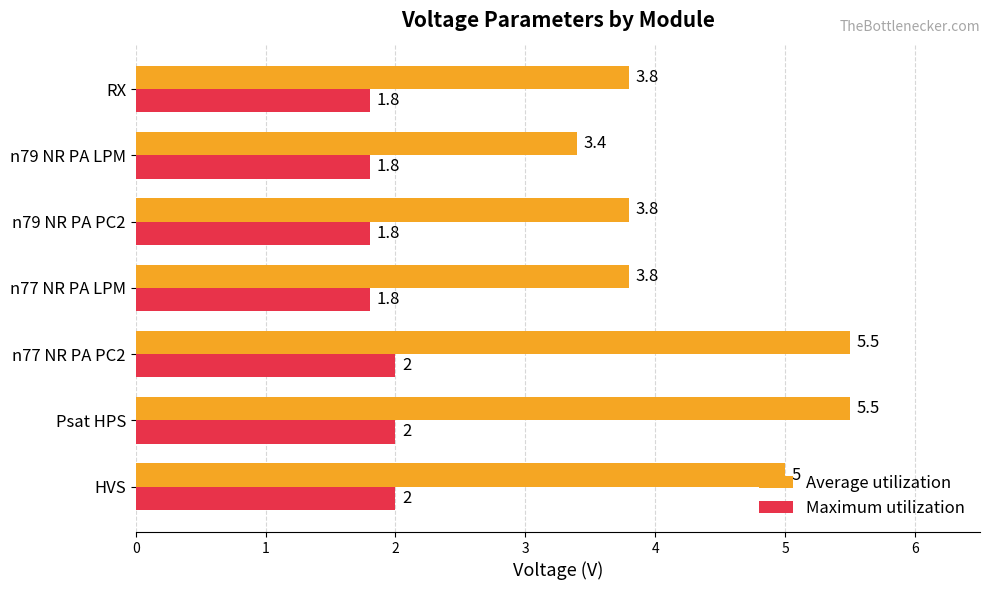

Which series has the largest range (max minus min)?

Average utilization